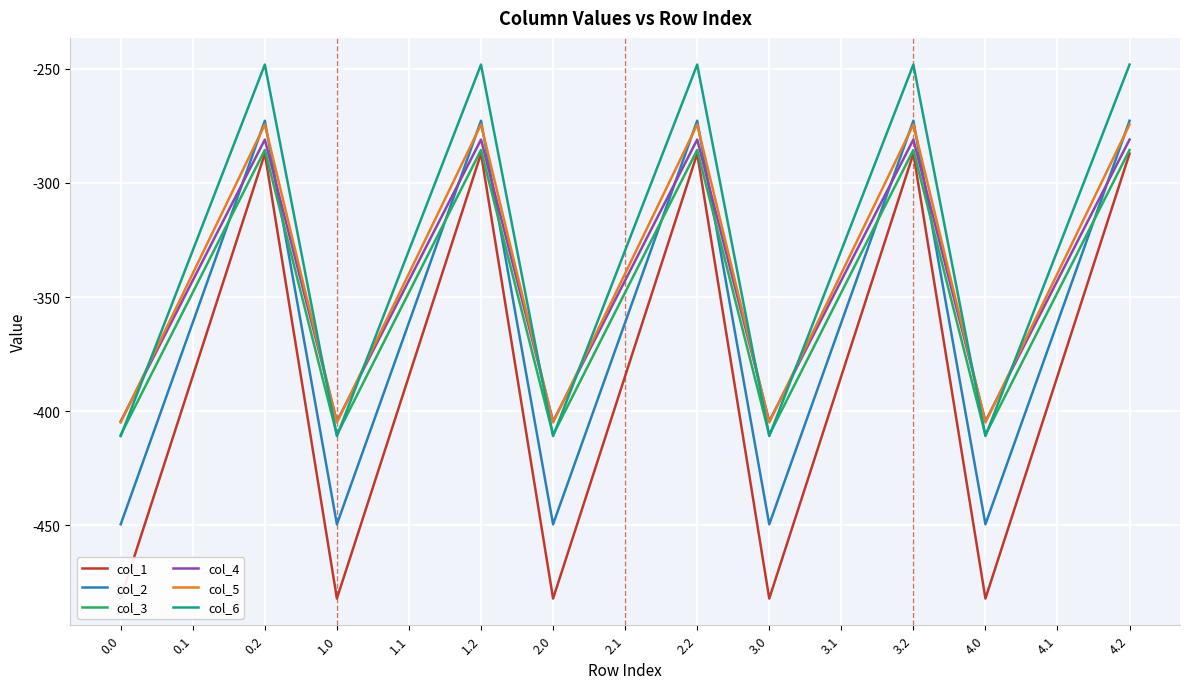

Reading left to right, extract all data points from this chart.

col_1: 0.0=-482.0	0.1=-384.6	0.2=-287.1	1.0=-482.0	1.1=-384.6	1.2=-287.1	2.0=-482.0	2.1=-384.6	2.2=-287.1	3.0=-482.0	3.1=-384.6	3.2=-287.1	4.0=-482.0	4.1=-384.6	4.2=-287.1
col_2: 0.0=-449.5	0.1=-361.1	0.2=-272.7	1.0=-449.5	1.1=-361.1	1.2=-272.7	2.0=-449.5	2.1=-361.1	2.2=-272.7	3.0=-449.5	3.1=-361.1	3.2=-272.7	4.0=-449.5	4.1=-361.1	4.2=-272.7
col_3: 0.0=-410.3	0.1=-347.9	0.2=-285.5	1.0=-410.3	1.1=-347.9	1.2=-285.5	2.0=-410.3	2.1=-347.9	2.2=-285.5	3.0=-410.3	3.1=-347.9	3.2=-285.5	4.0=-410.3	4.1=-347.9	4.2=-285.5
col_4: 0.0=-404.4	0.1=-342.7	0.2=-281.0	1.0=-404.4	1.1=-342.7	1.2=-281.0	2.0=-404.4	2.1=-342.7	2.2=-281.0	3.0=-404.4	3.1=-342.7	3.2=-281.0	4.0=-404.4	4.1=-342.7	4.2=-281.0
col_5: 0.0=-404.9	0.1=-339.6	0.2=-274.4	1.0=-404.9	1.1=-339.6	1.2=-274.4	2.0=-404.9	2.1=-339.6	2.2=-274.4	3.0=-404.9	3.1=-339.6	3.2=-274.4	4.0=-404.9	4.1=-339.6	4.2=-274.4
col_6: 0.0=-410.8	0.1=-329.5	0.2=-248.1	1.0=-410.8	1.1=-329.5	1.2=-248.1	2.0=-410.8	2.1=-329.5	2.2=-248.1	3.0=-410.8	3.1=-329.5	3.2=-248.1	4.0=-410.8	4.1=-329.5	4.2=-248.1